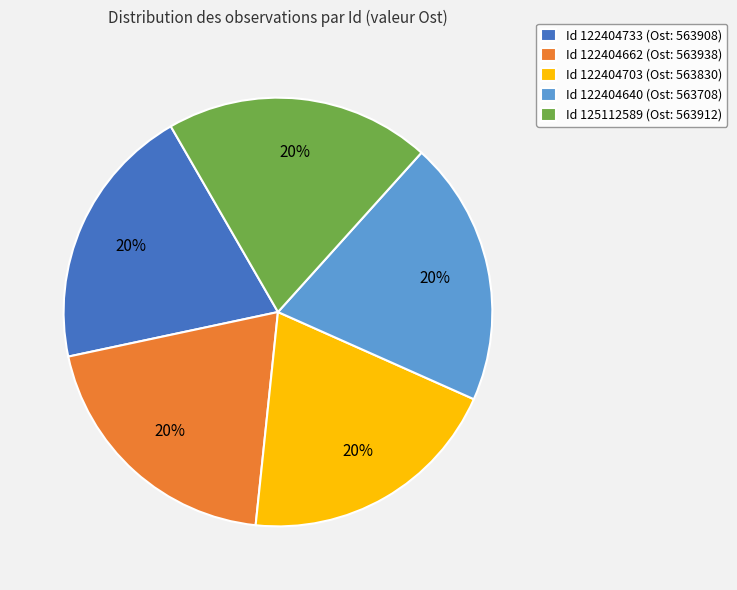

Is there any slice that represents more than half of the pie?

No